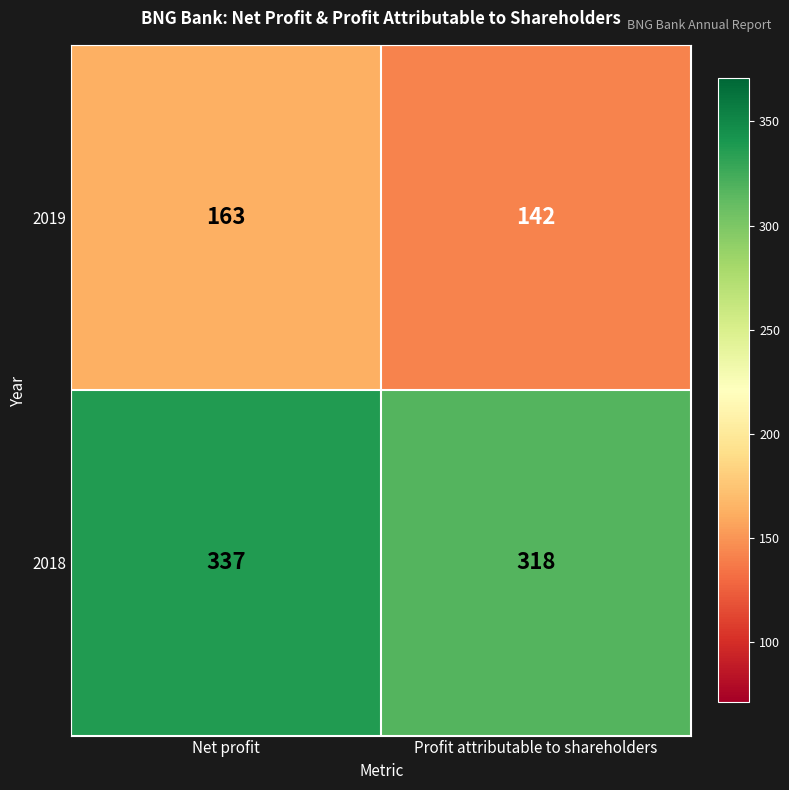

What is the difference between the highest and lowest values at Net profit?

174